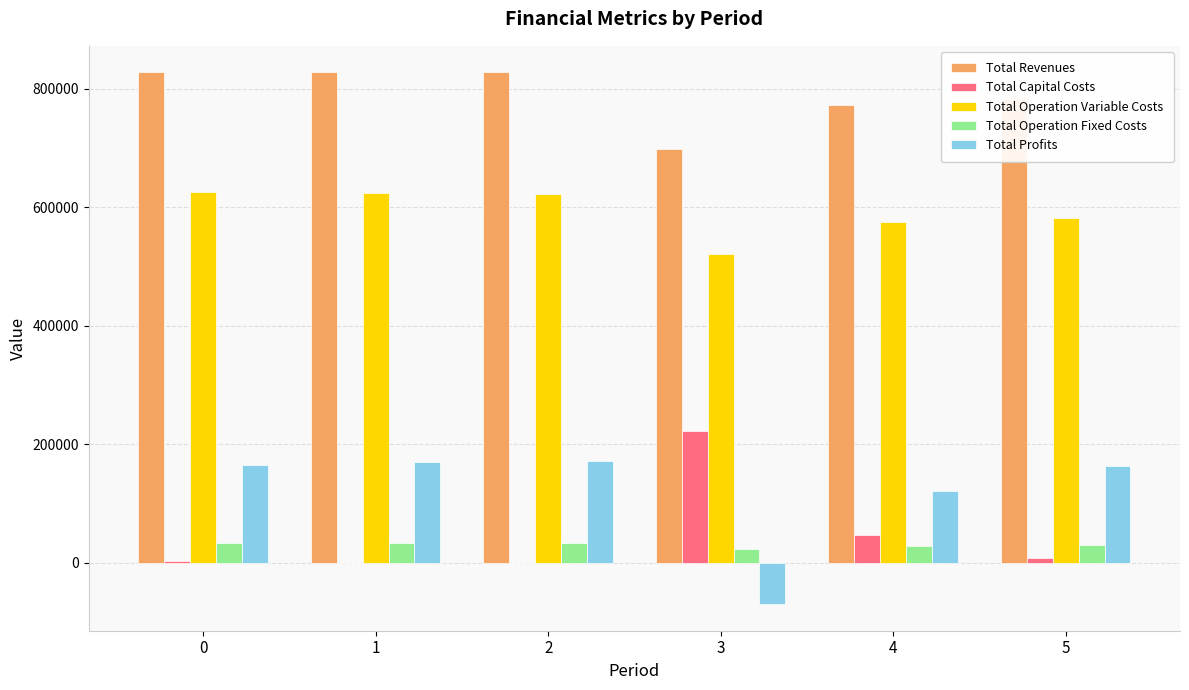

What is the highest value of the Total Revenues series?

827423.2